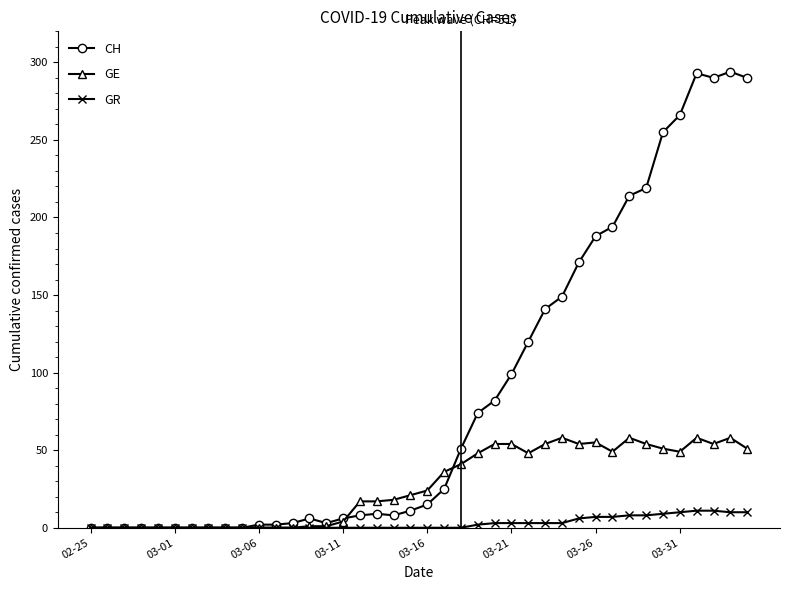

At how many categories does at least one series exceed 137?

13